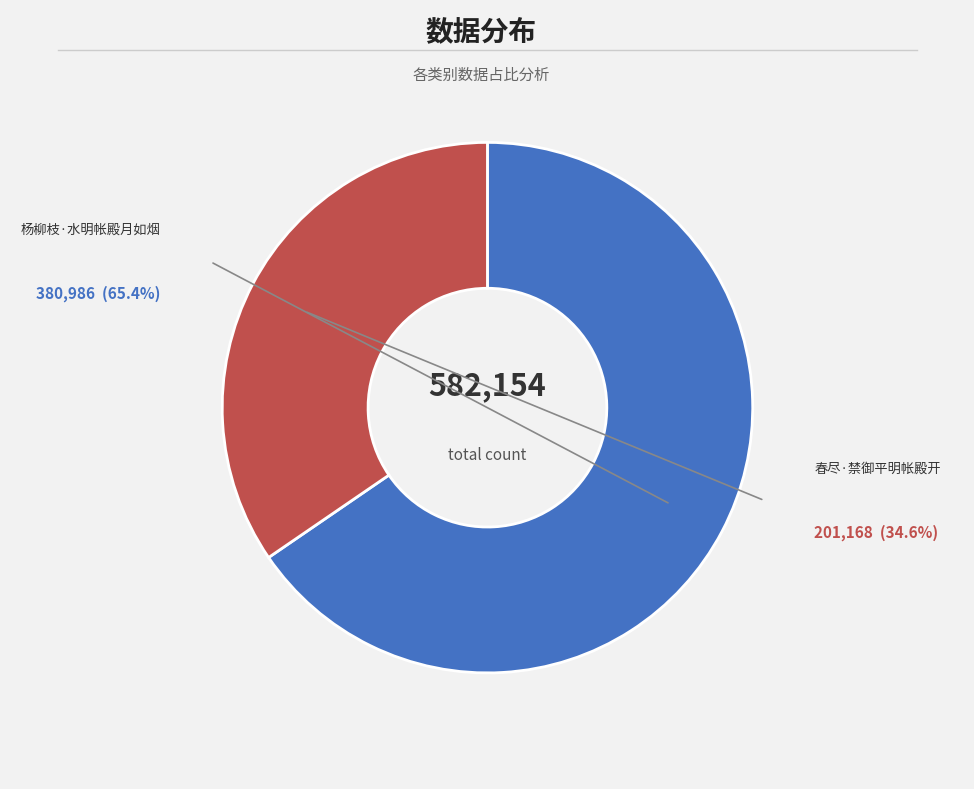

Is it true that 杨柳枝·水明帐殿月如烟 is 53% of the pie?

False